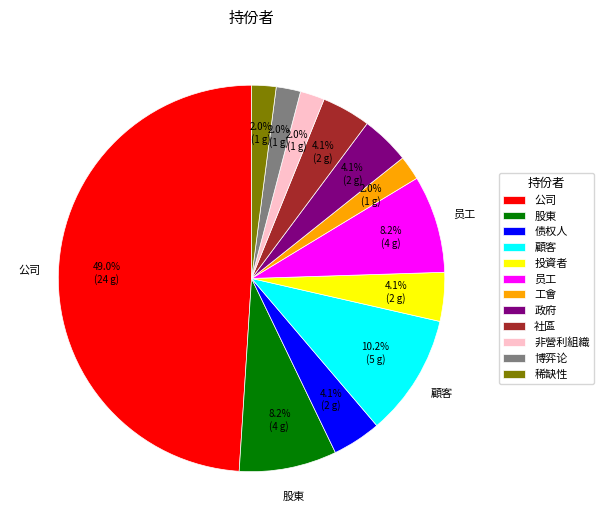

To the nearest percent, what is the difference between the largest and smallest slice percentages?

47%